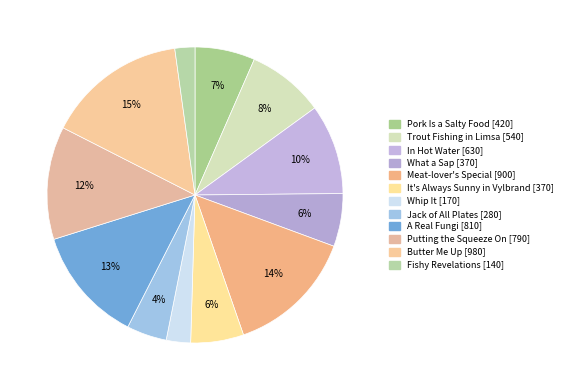

How many segments does this pie chart have?

12